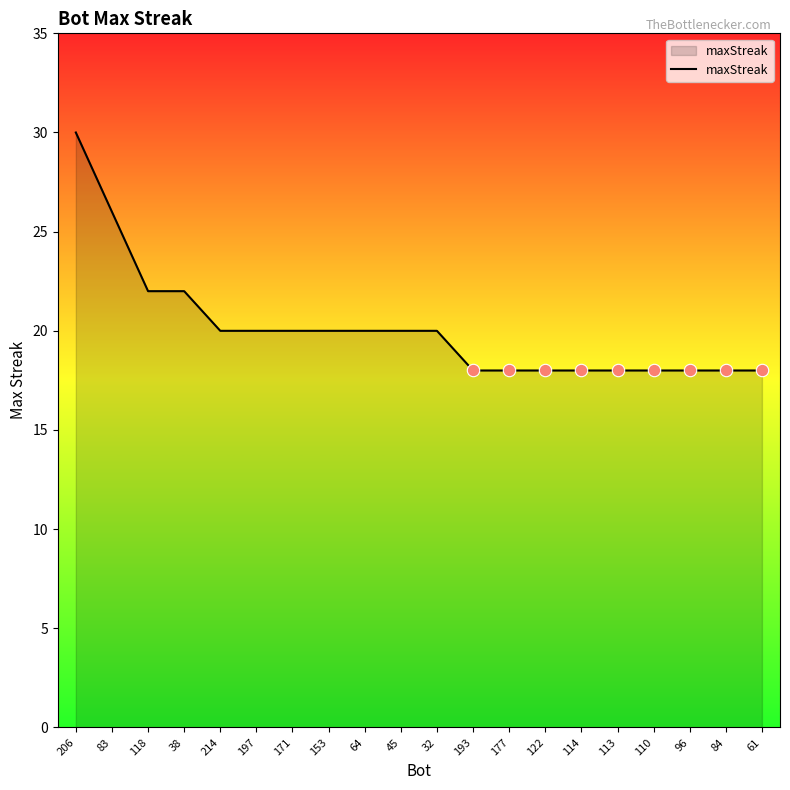

Approximately how many times larger is the value at 171 compared to 32?

1.0